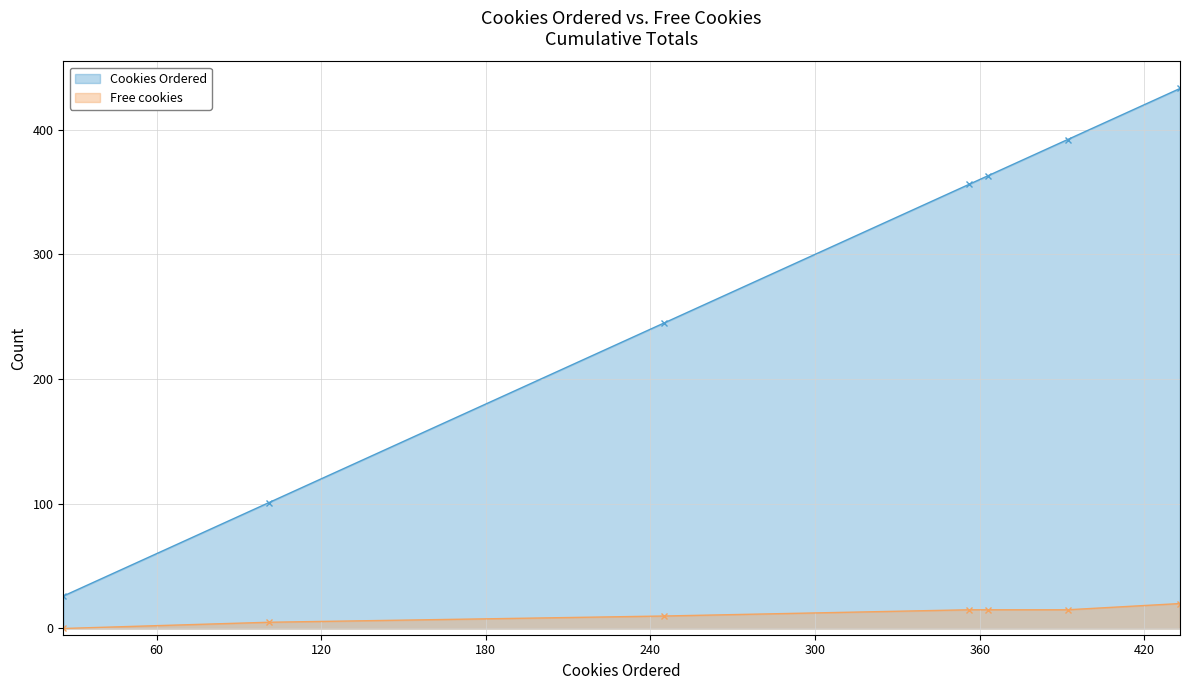

Count the Free cookies values in the range 5 to 15.

5